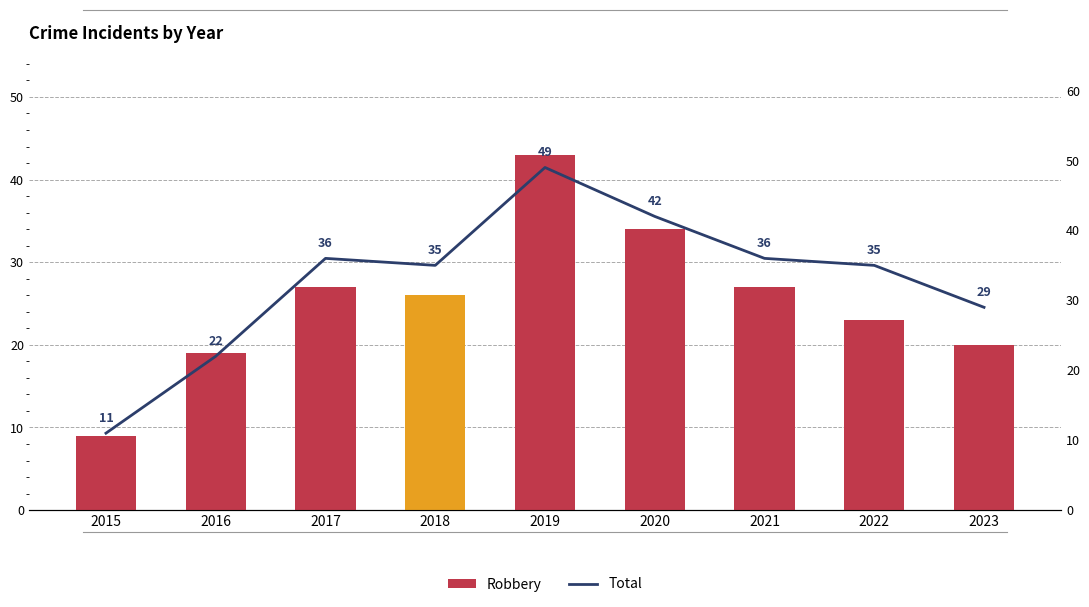

At which label is Robbery closest to 26?

2018